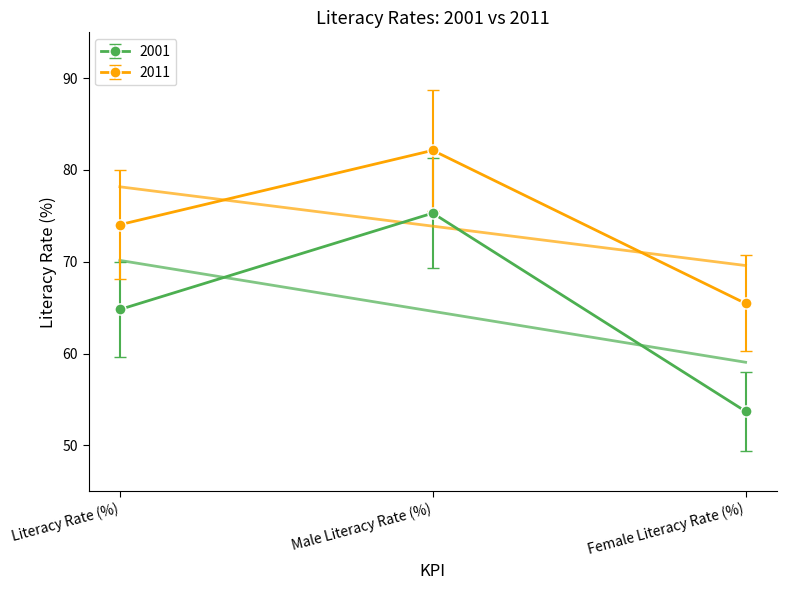

Which category has the lowest value in the 2001 series?

Female Literacy Rate (%)